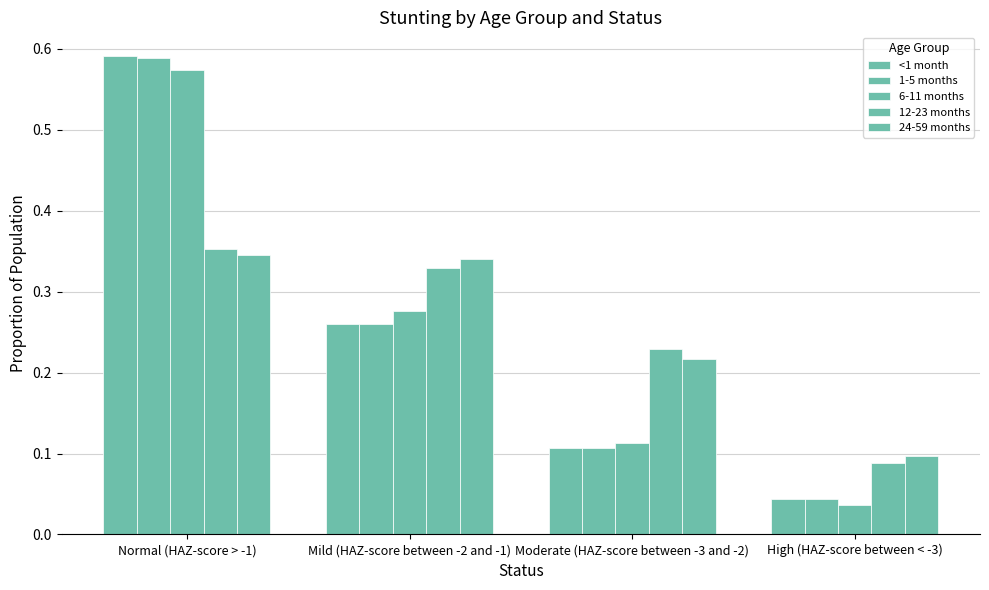

At how many categories does at least one series exceed 0?

4